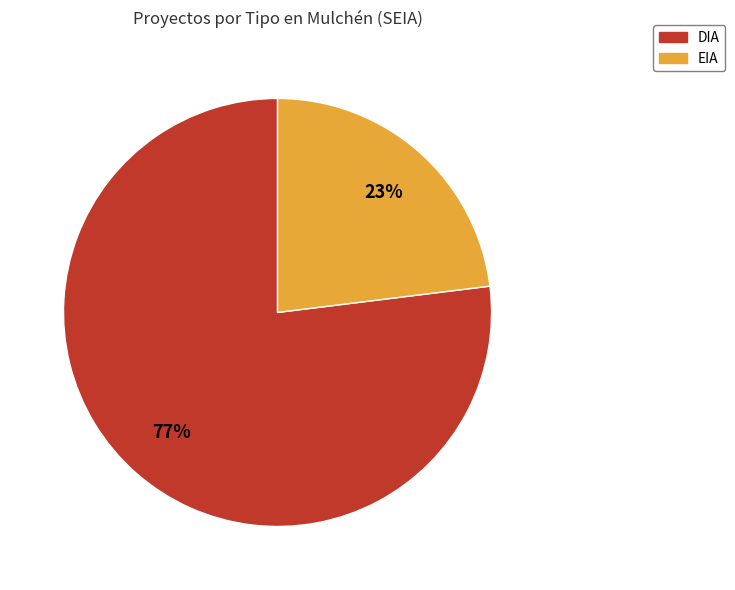

Count the number of slices in the pie.

2